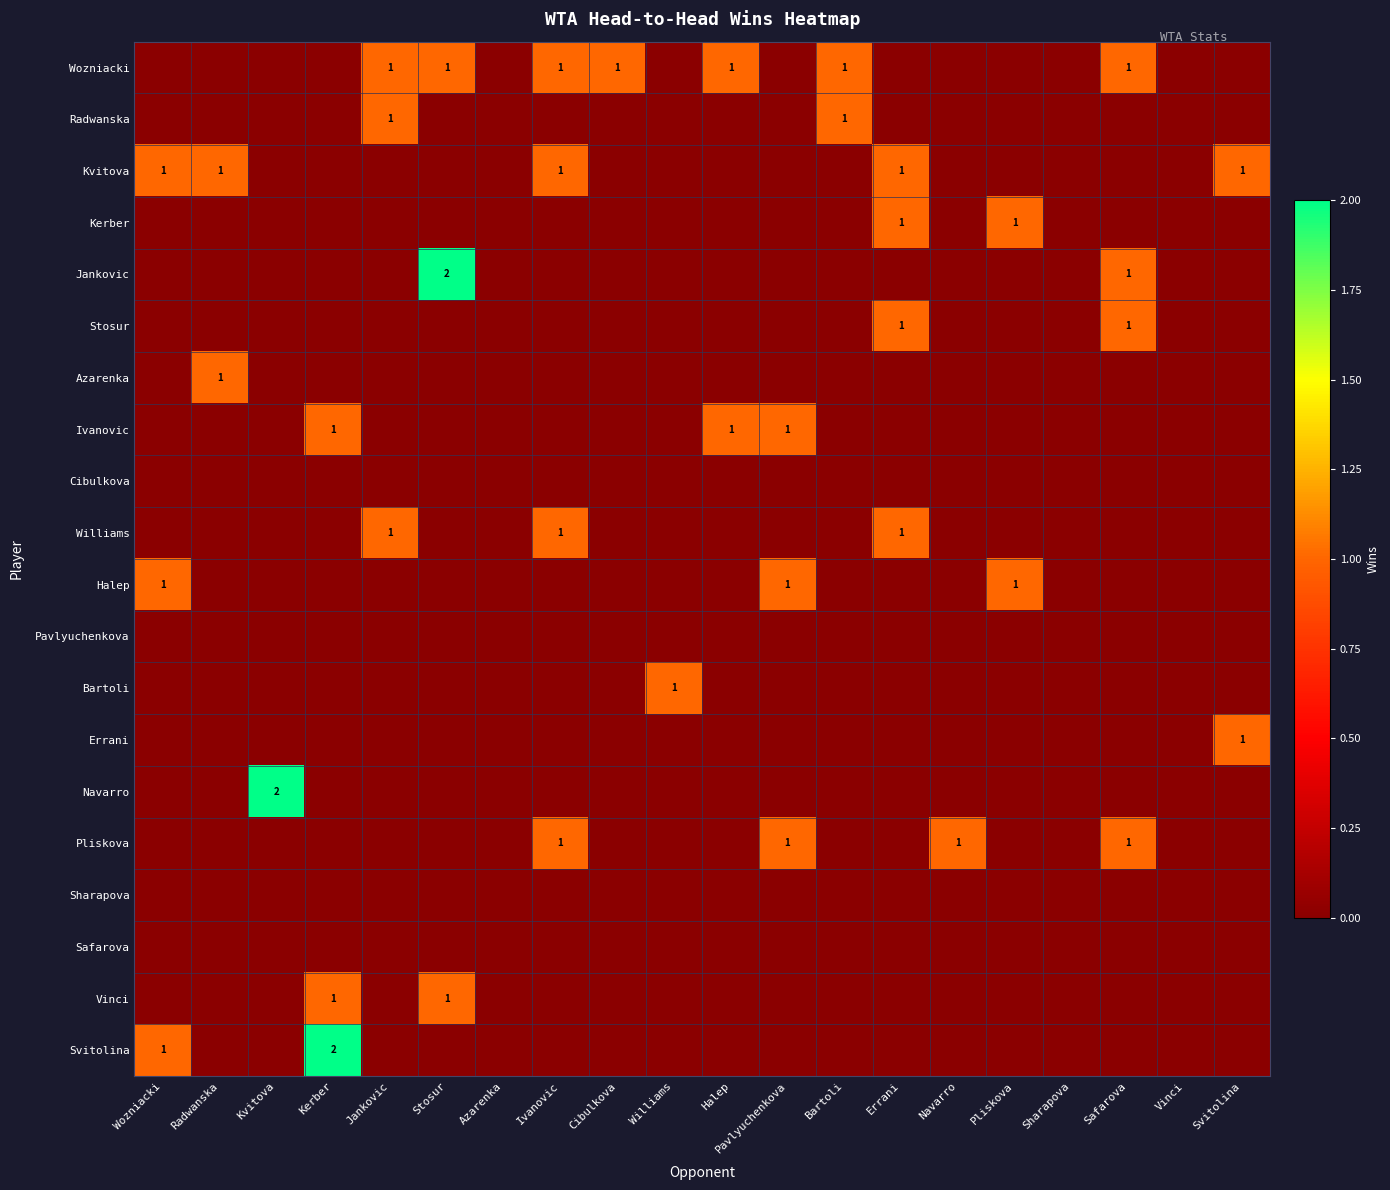

How many data points does each series have?

20